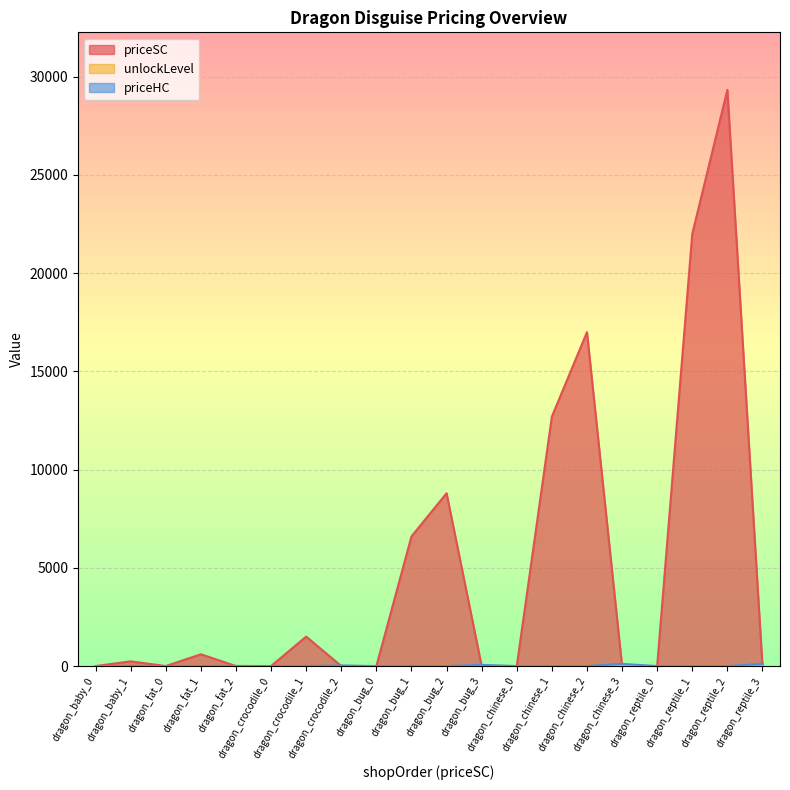

What is the maximum value shown in the chart?

29330